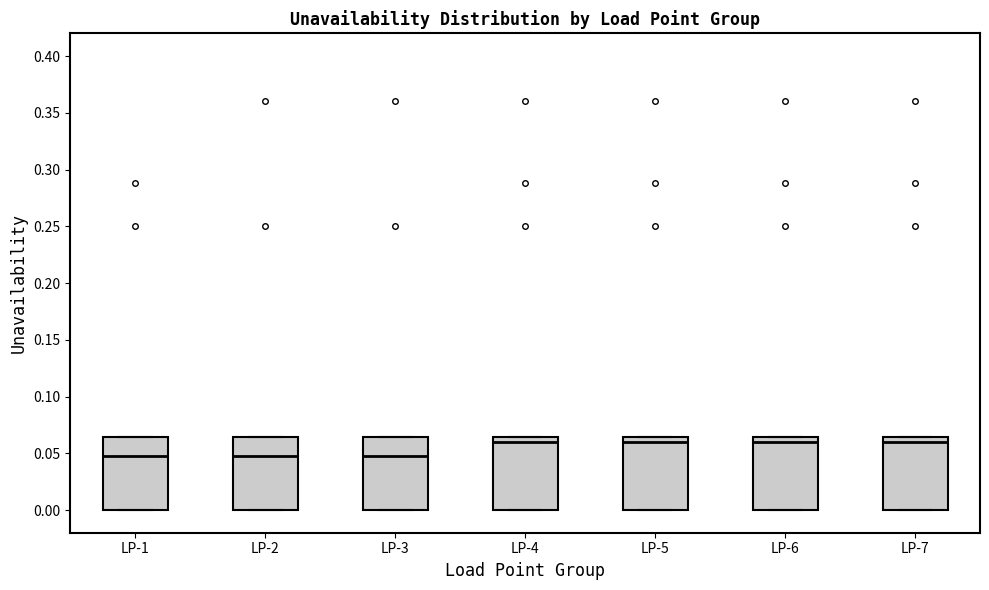

Reading left to right, read every box against the y-axis: the position of its median line, the range the box covers, and the ends of its whiskers. The values are not printed on the chart, so give them approximately, as read against the axis.

LP-1: median 0.050, box 0.000 to 0.065, whiskers 0.000 to 0.065
LP-2: median 0.050, box 0.000 to 0.065, whiskers 0.000 to 0.065
LP-3: median 0.050, box 0.000 to 0.065, whiskers 0.000 to 0.065
LP-4: median 0.060, box 0.000 to 0.065, whiskers 0.000 to 0.065
LP-5: median 0.060, box 0.000 to 0.065, whiskers 0.000 to 0.065
LP-6: median 0.060, box 0.000 to 0.065, whiskers 0.000 to 0.065
LP-7: median 0.060, box 0.000 to 0.065, whiskers 0.000 to 0.065